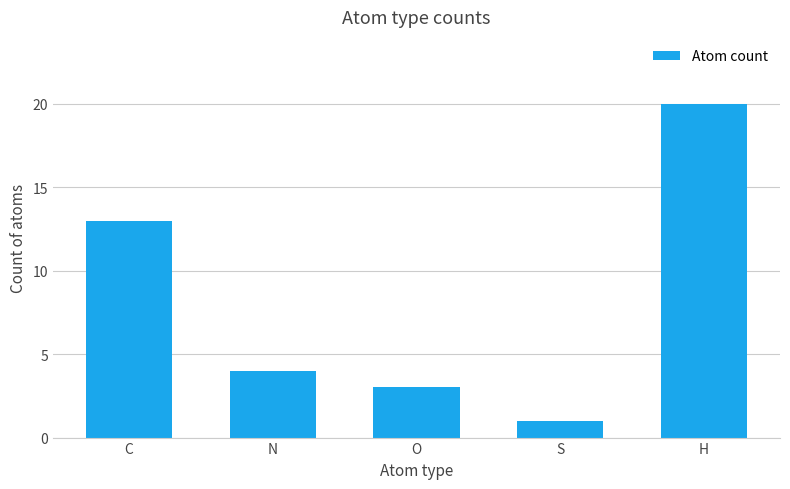

What is the label of the 3rd bar from the left?

O